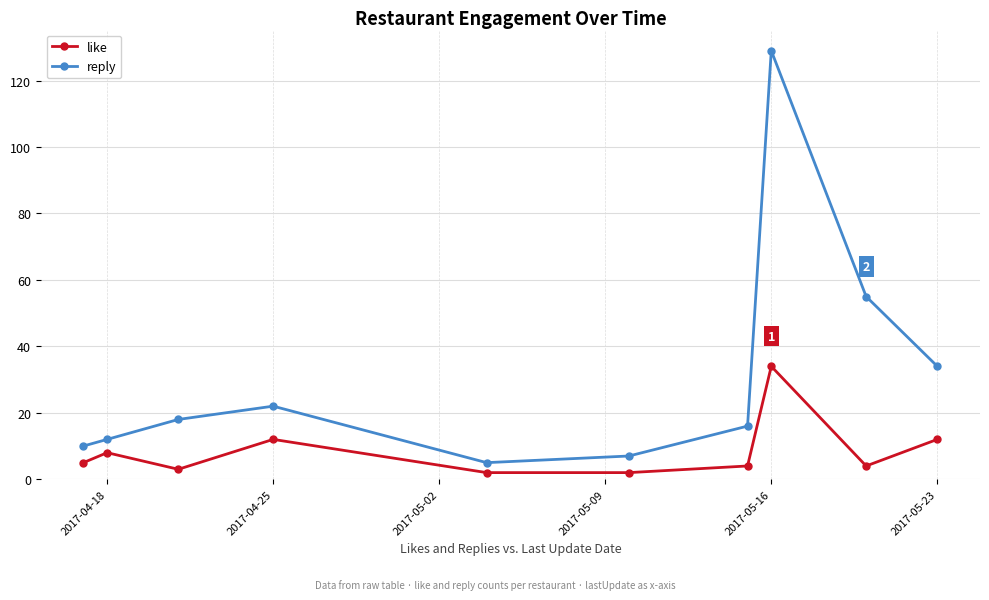

What is the difference between the maximum and minimum values in the like series?

32